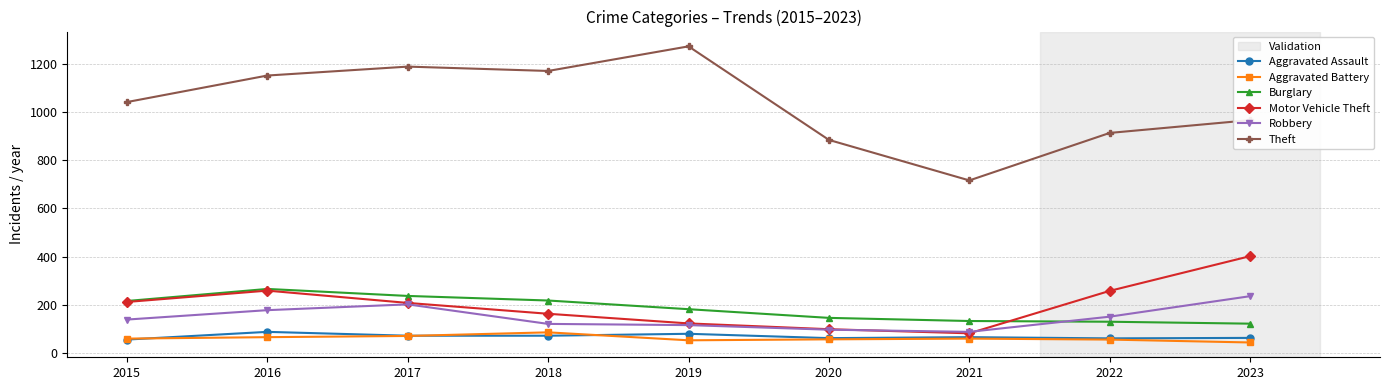

What is the value of the Motor Vehicle Theft point at the 7th from the left?

82